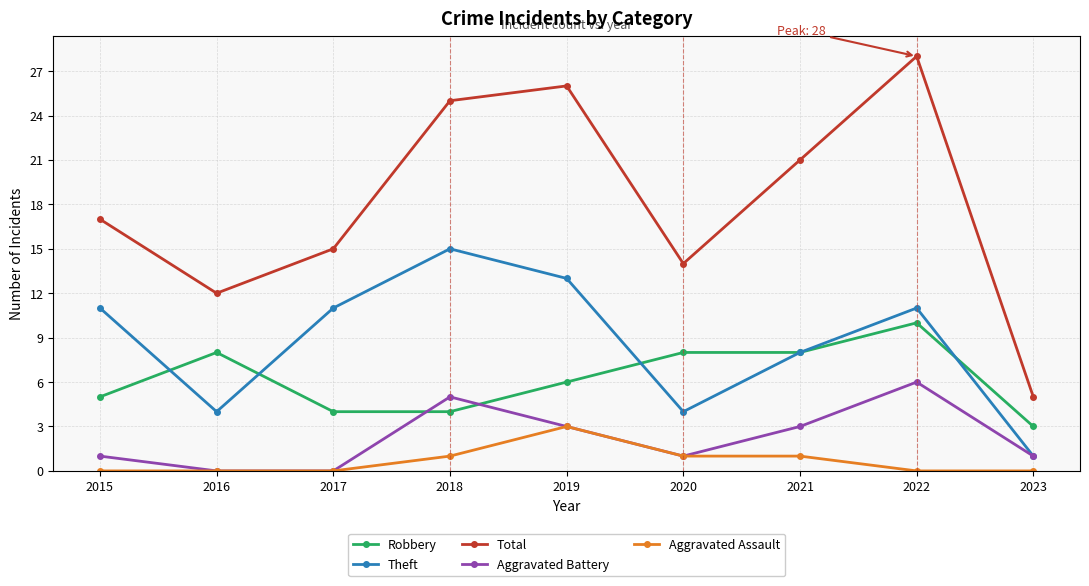

How many Theft values are between 4 and 11?

6